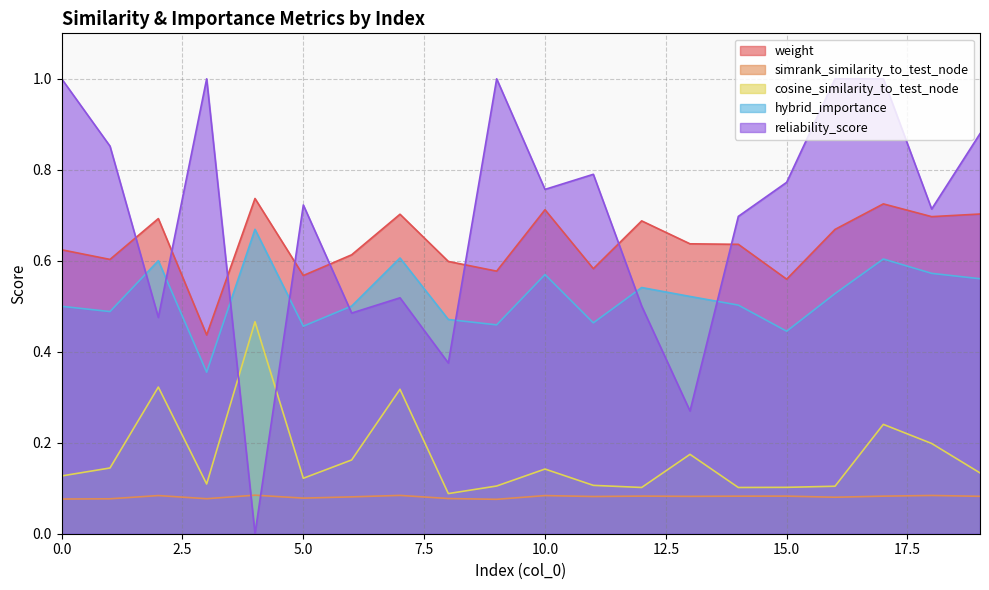

At 2, list the series in order from smallest to largest.

simrank_similarity_to_test_node, cosine_similarity_to_test_node, reliability_score, hybrid_importance, weight